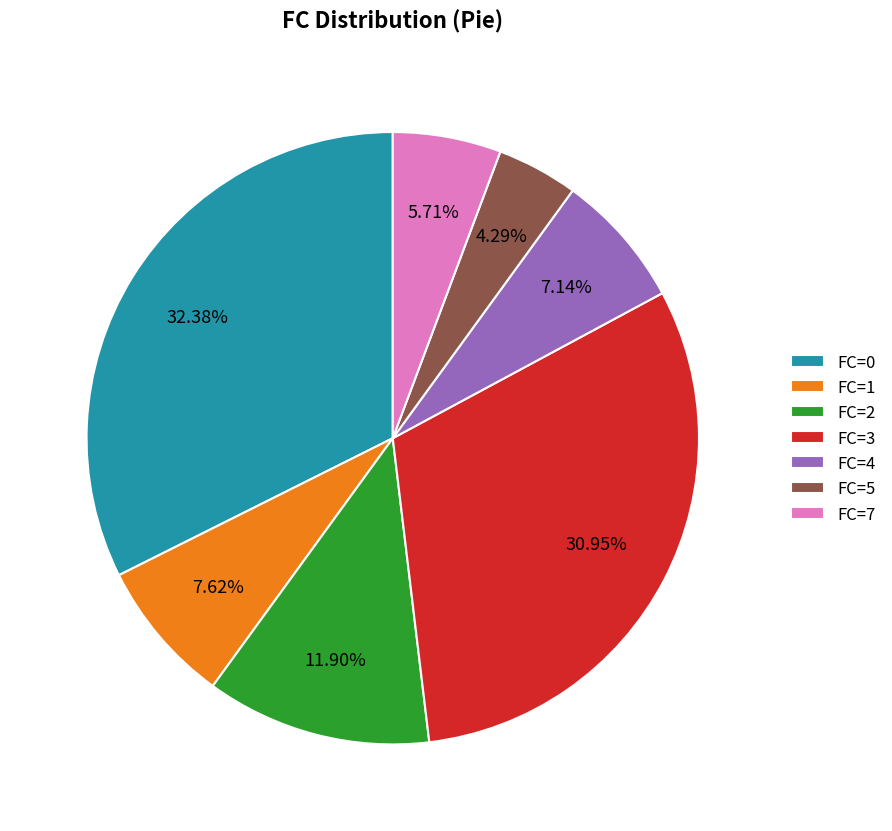

Approximately how many times larger is the value at FC=3 compared to FC=5?

7.2